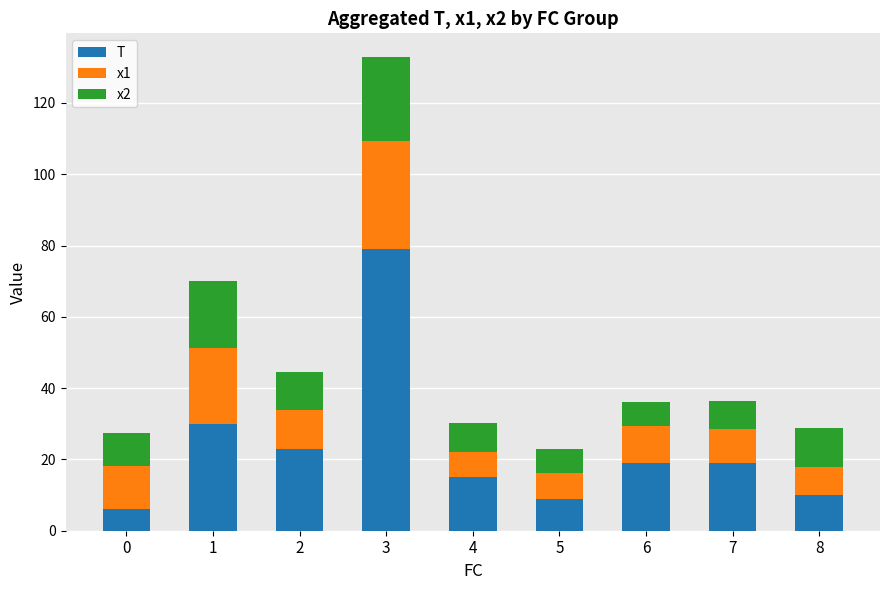

At which category is the sum across all series the highest?

3